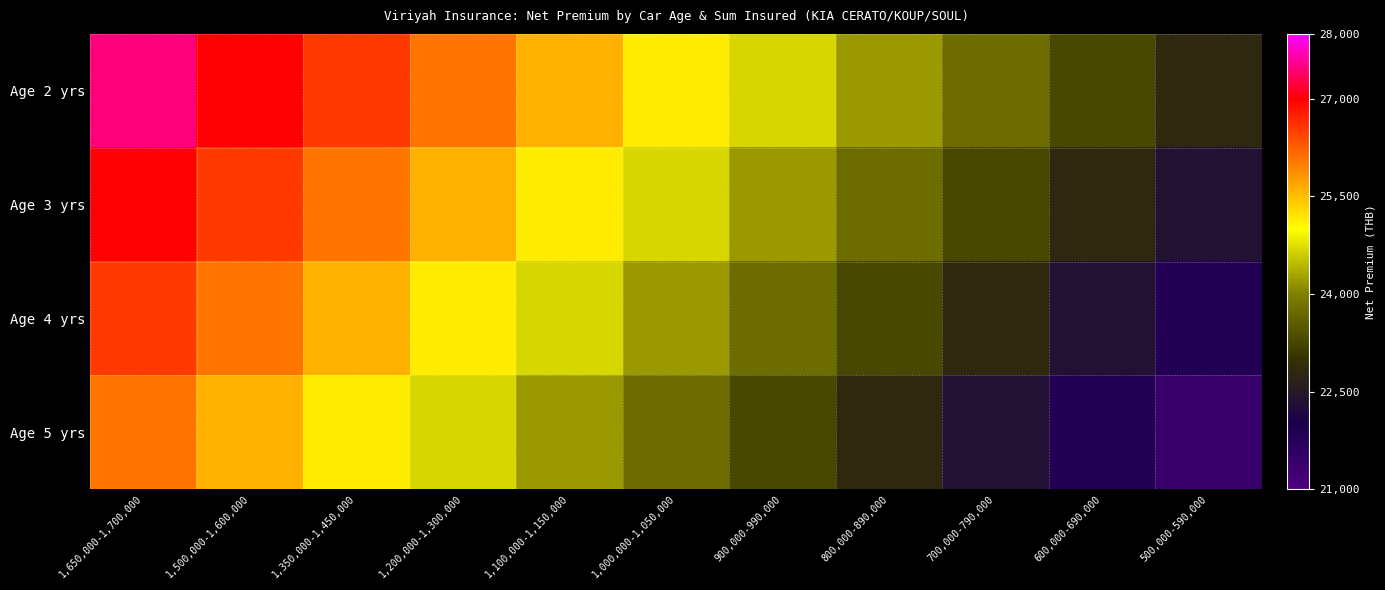

At 800,000-890,000, list the series in order from largest to smallest.

Age 2 yrs, Age 3 yrs, Age 4 yrs, Age 5 yrs